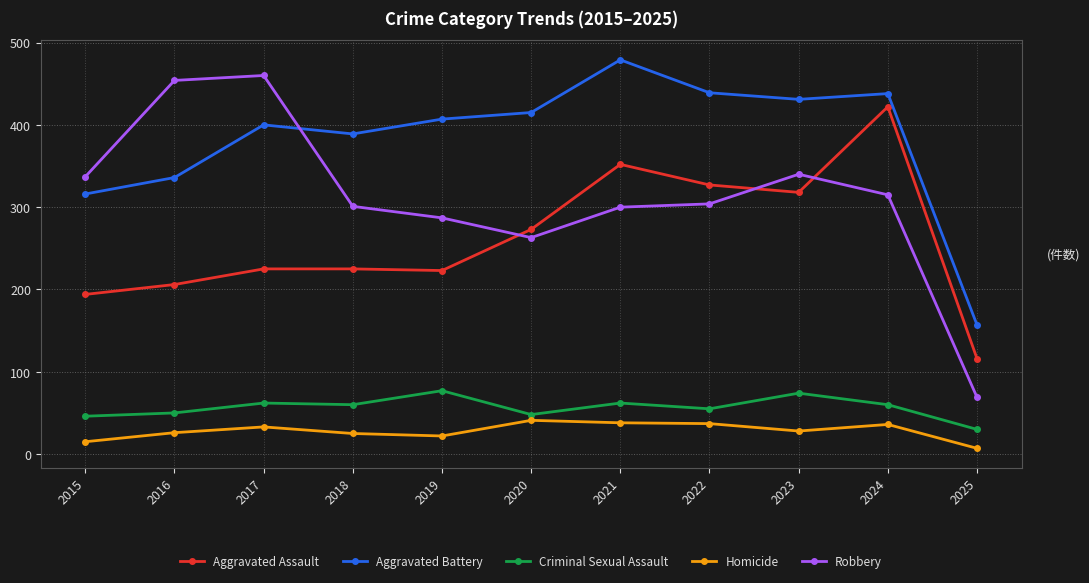

How many interior local peaks does the Aggravated Battery series have?

3